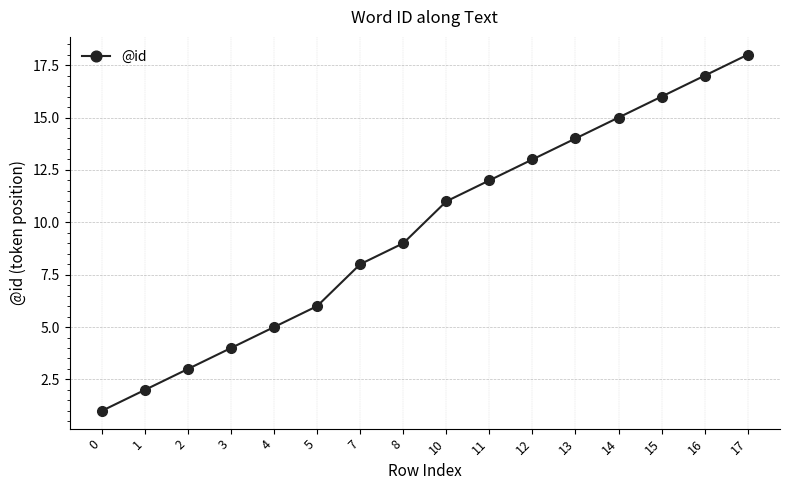

Does the chart have visible grid lines?

Yes